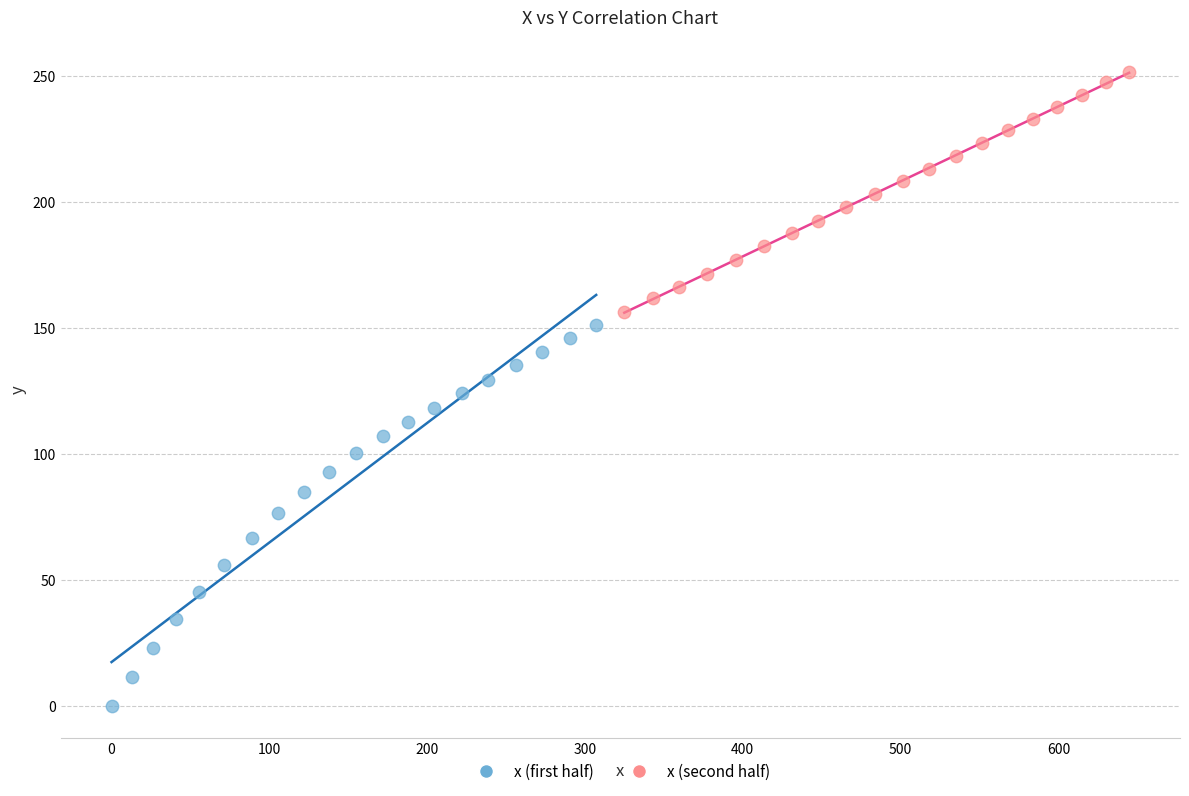

Which series reaches the maximum Y coordinate?

x (second half)